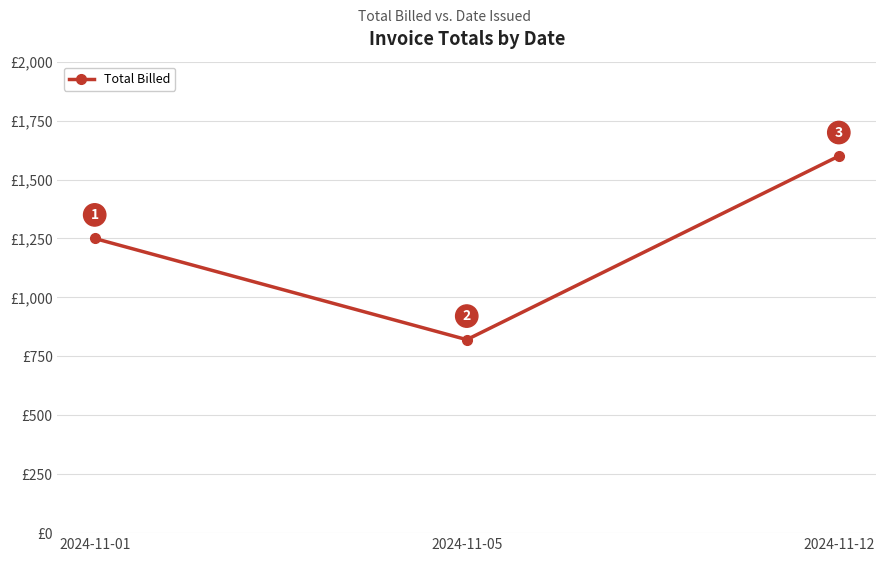

At which label is the value closest to 1210?

2024-11-01